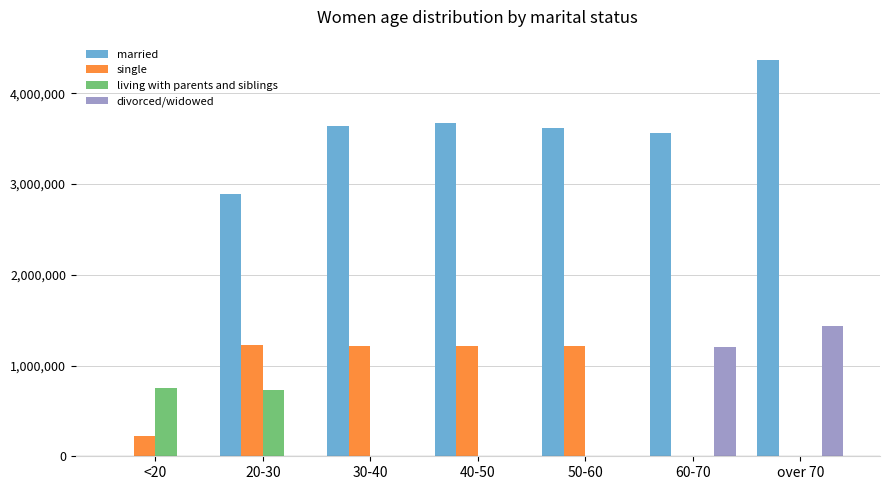

Count the number of categories in the chart.

7